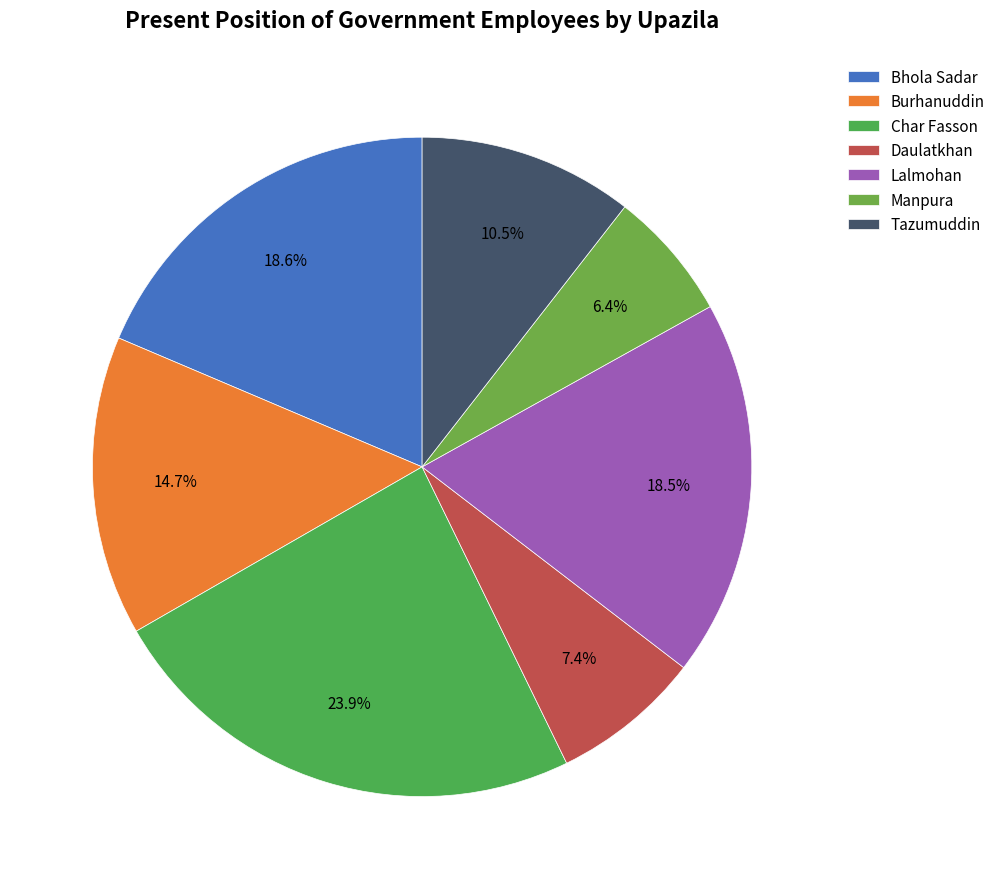

Which category has the biggest portion of the pie?

Char Fasson